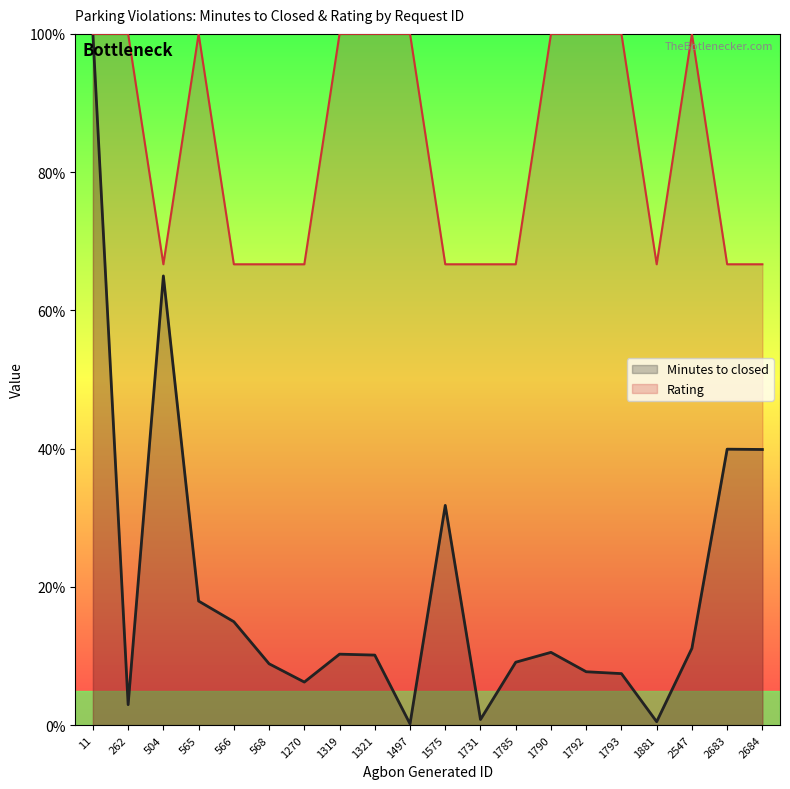

Is it true that Rating equals 100.0 at 1793?

True